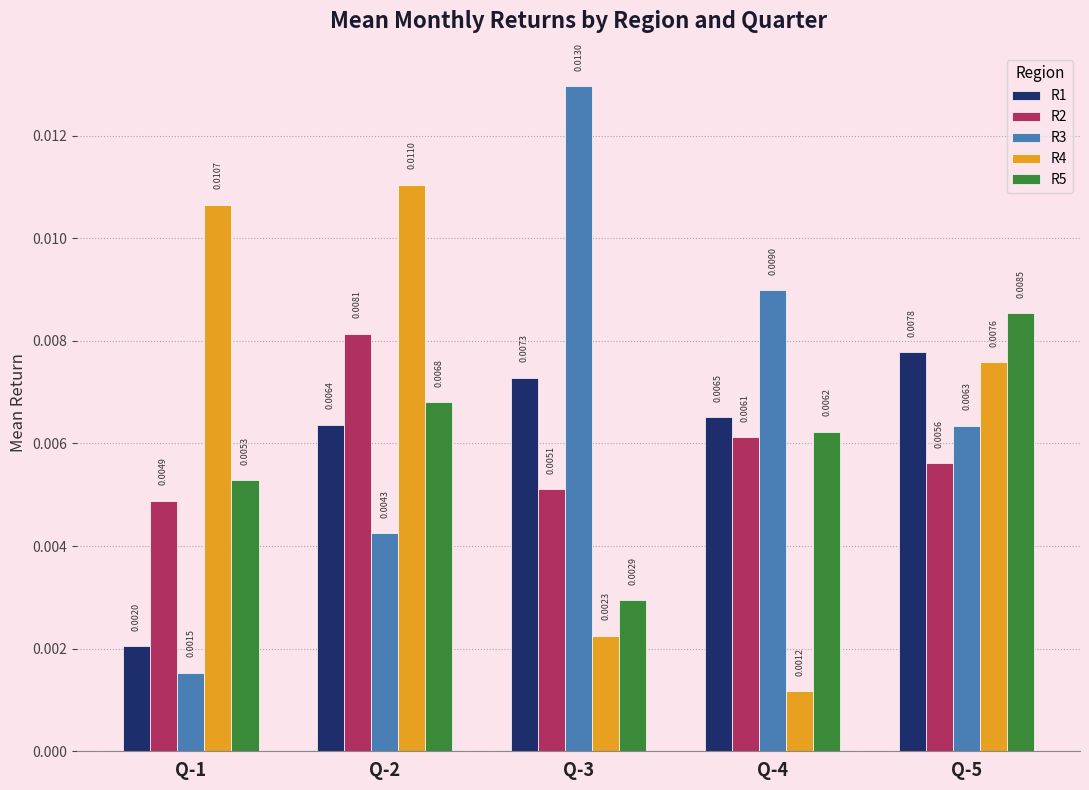

At how many categories does at least one series exceed 0?

5